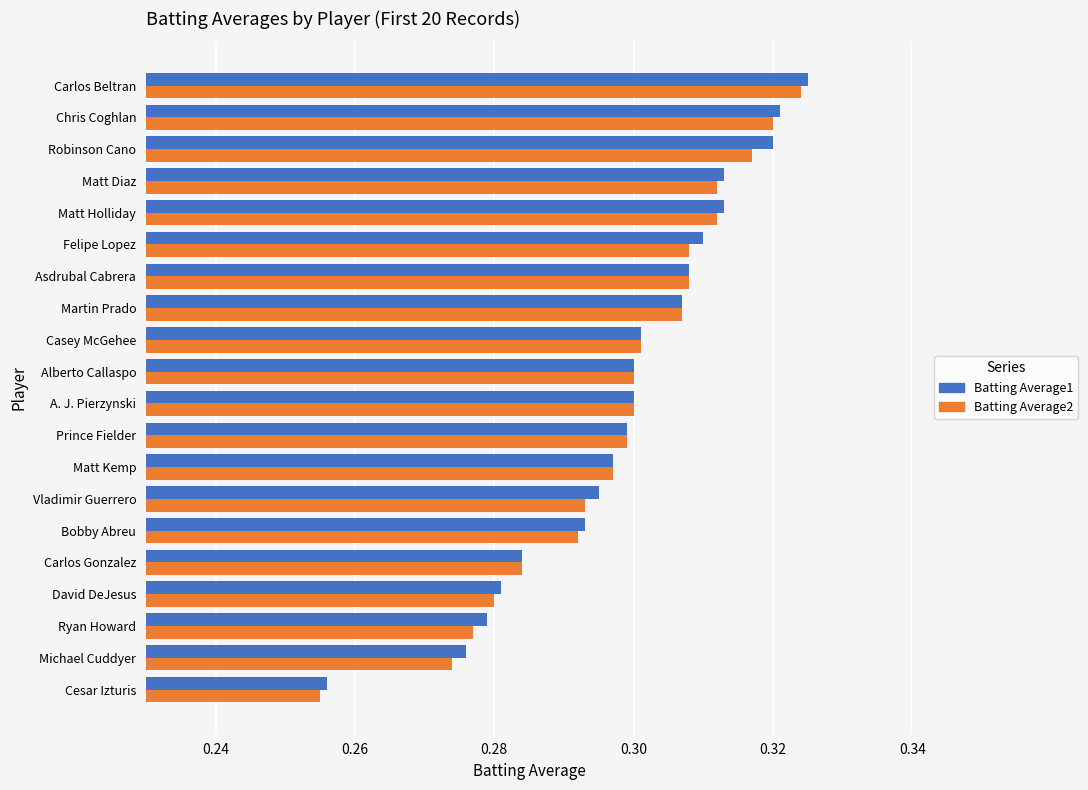

At which category is the sum across all series the highest?

Carlos Beltran